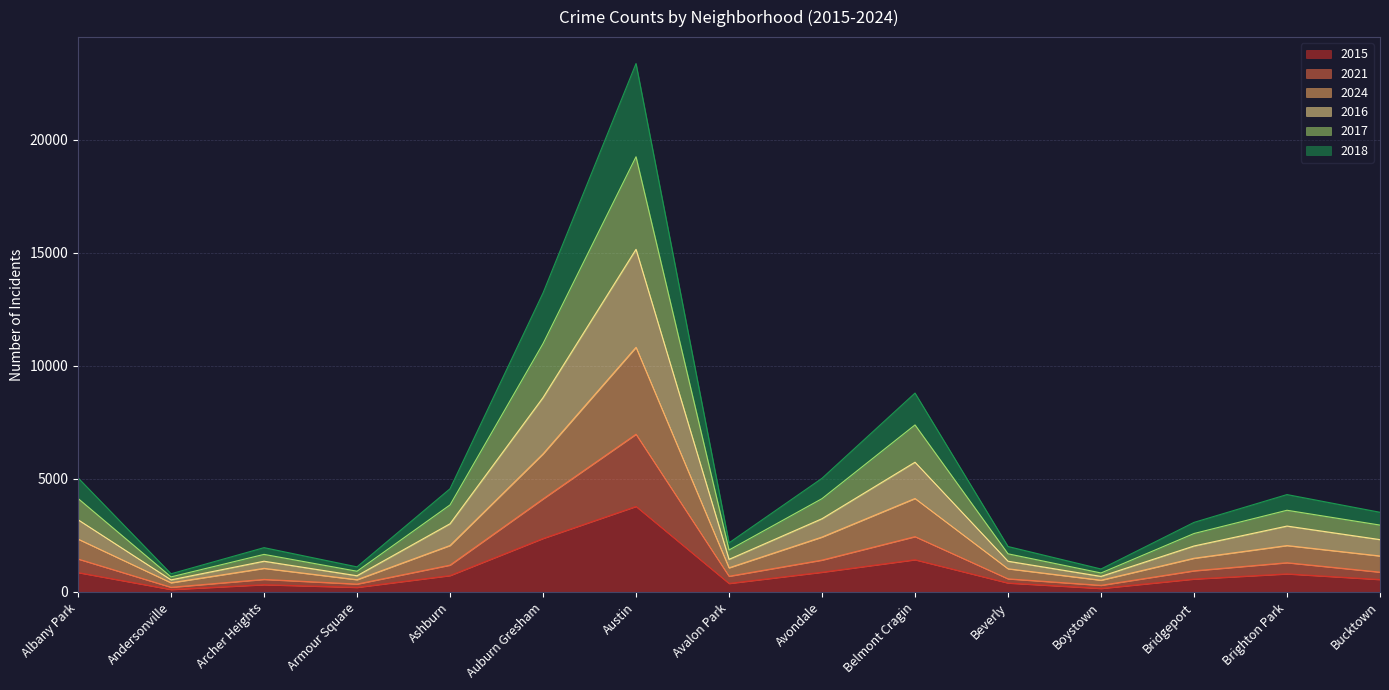

Which category has the highest value in the 2021 series?

Austin